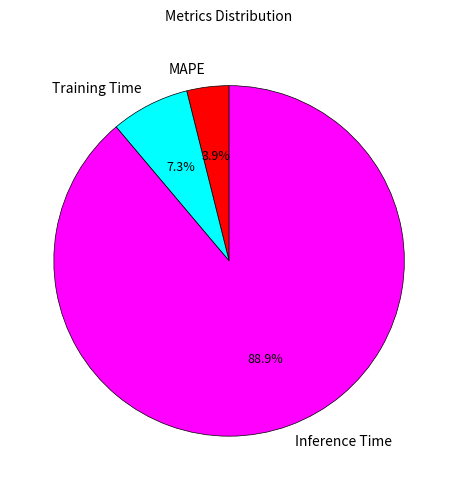

Does Training Time represent more than half of the total?

No